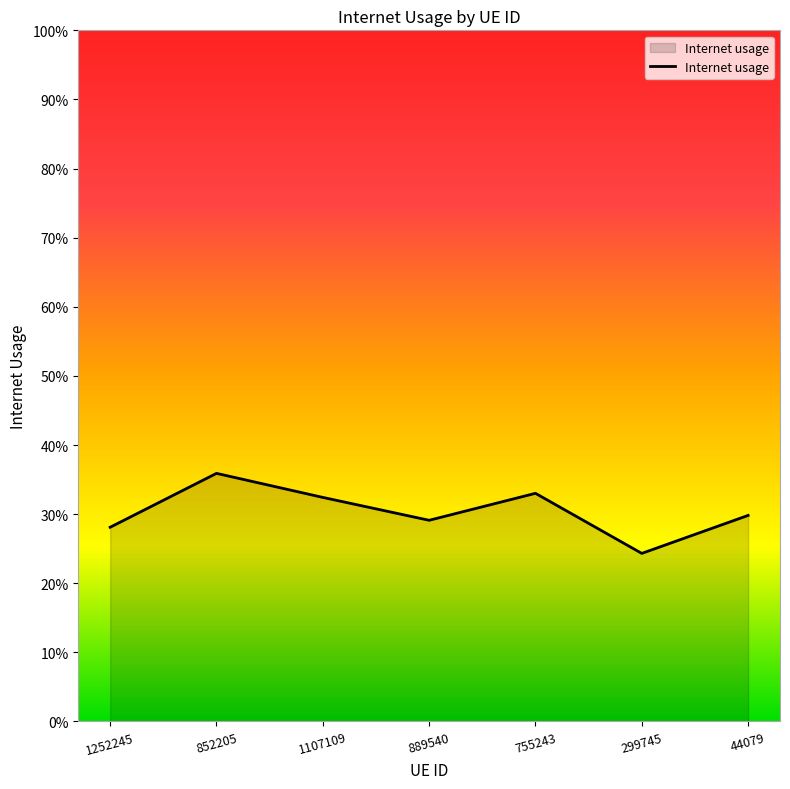

Between 1252245 and 852205, which is larger?

852205